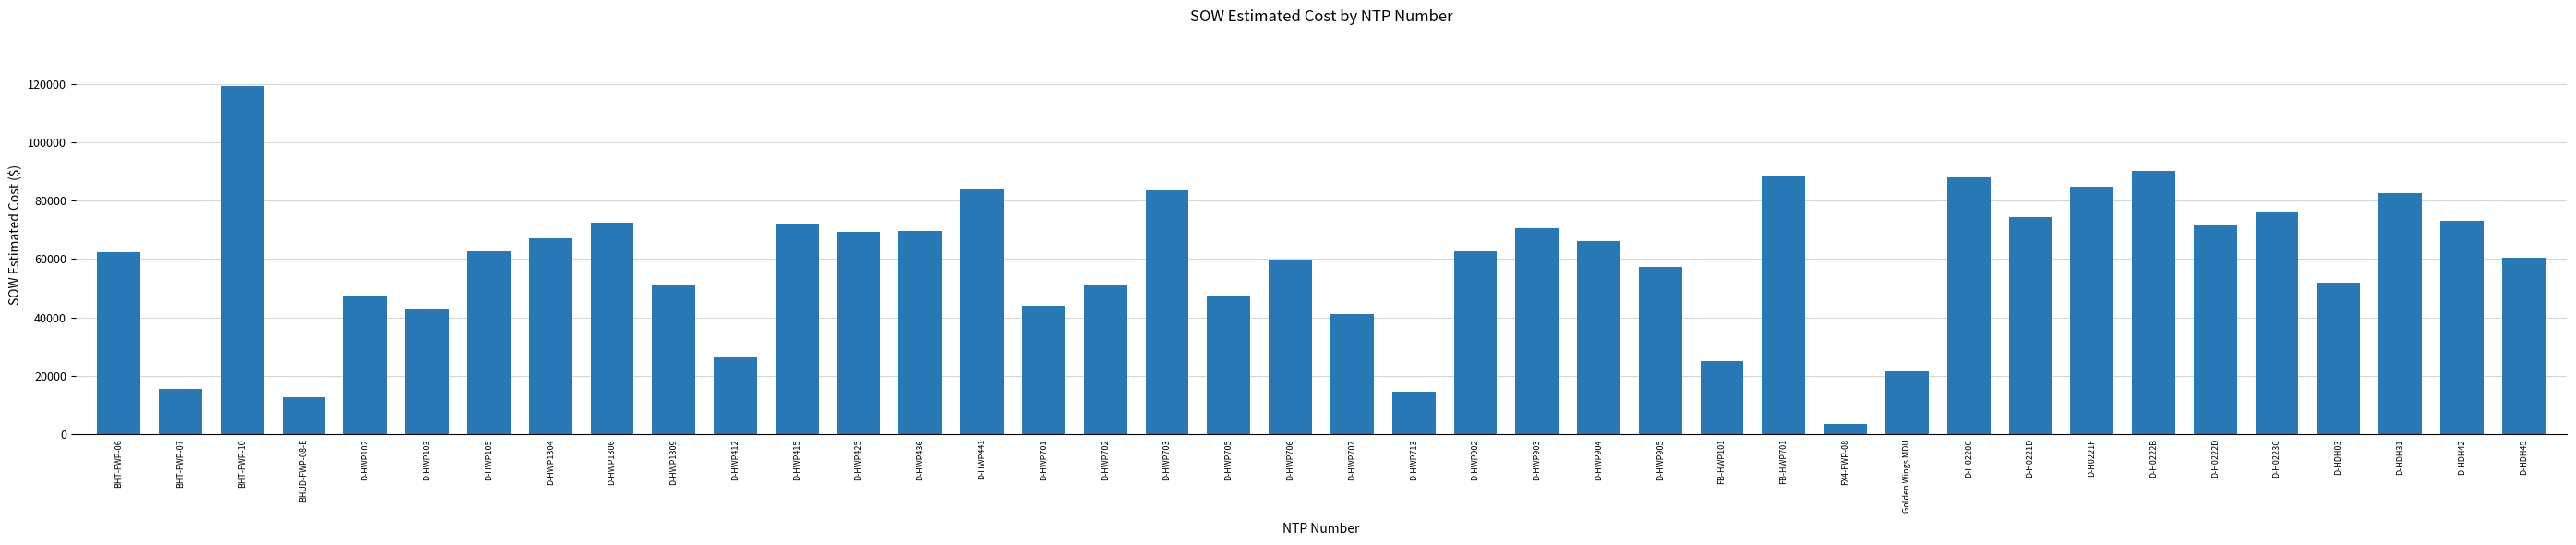

How many data points does each series have?

40